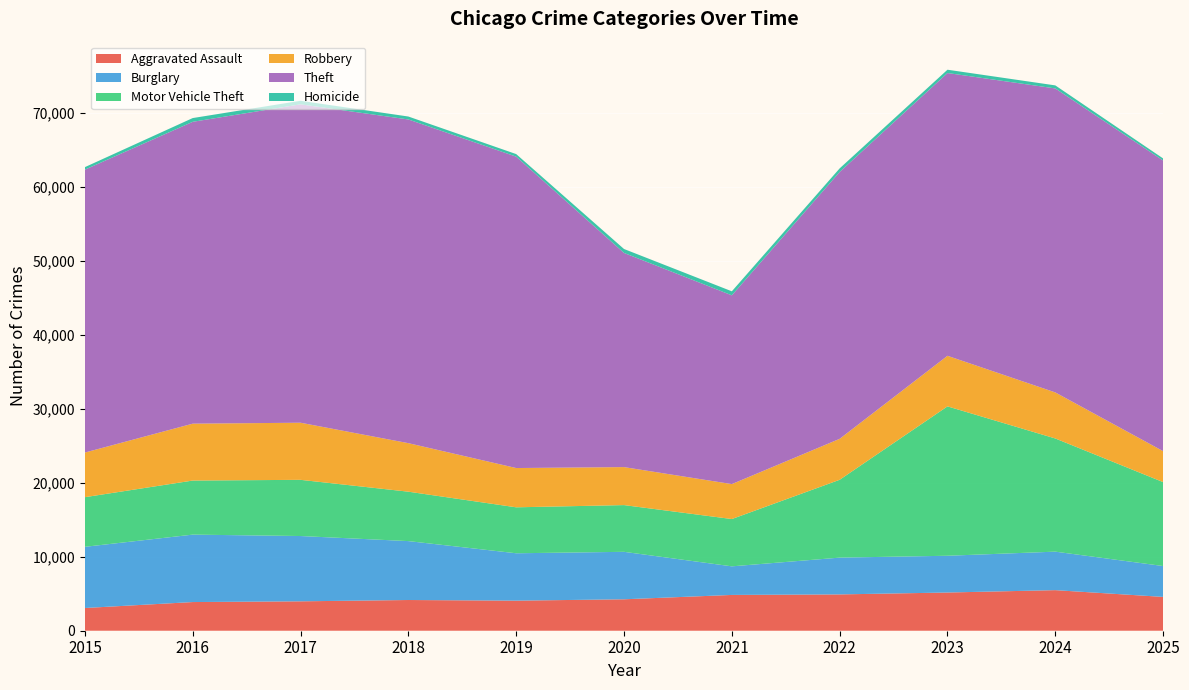

Reading left to right, extract all data points from this chart.

Aggravated Assault: 3069	3873	3971	4149	4062	4246	4835	4905	5161	5481	4569
Burglary: 8267	9110	8822	7959	6403	6413	3863	4971	4967	5202	4170
Motor Vehicle Theft: 6706	7305	7592	6676	6208	6314	6391	10516	20182	15290	11339
Robbery: 6030	7686	7716	6555	5306	5133	4721	5532	6832	6221	4181
Theft: 38218	40780	43014	43731	42068	28934	25501	36053	38203	41068	39262
Homicide: 342	506	479	398	347	530	544	484	446	411	283